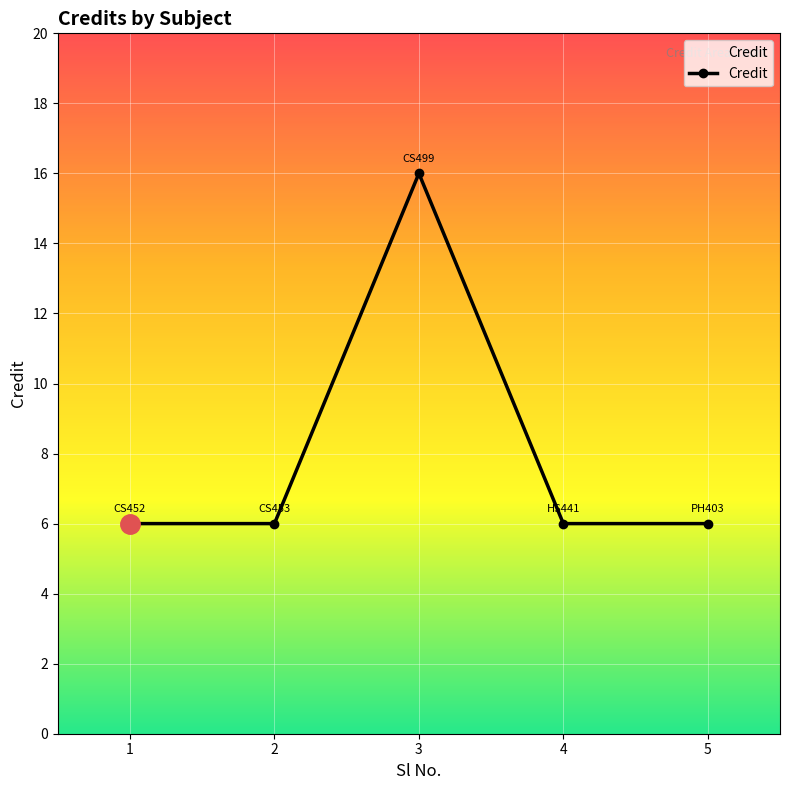

Reading left to right, list all the values displayed in this chart.

1=6	2=6	3=16	4=6	5=6